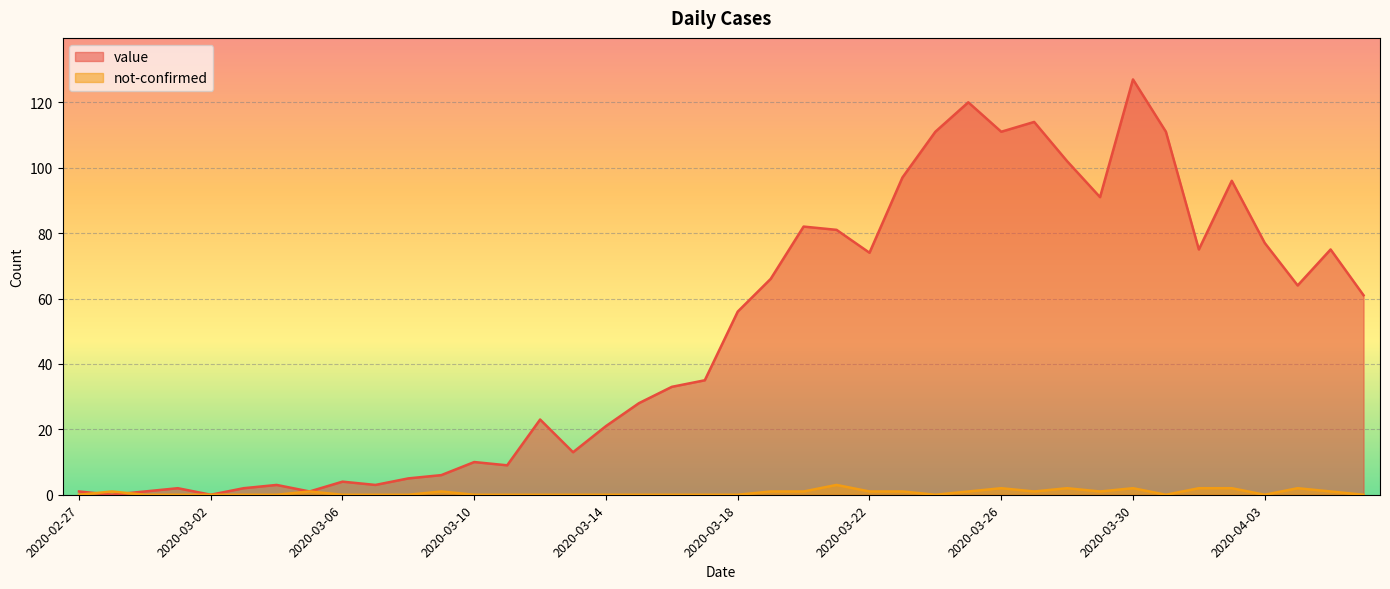

Reading left to right, list all the values displayed in this chart.

value: 1	0	1	2	0	2	3	1	4	3	5	6	10	9	23	13	21	28	33	35	56	66	82	81	74	97	111	120	111	114	102	91	127	111	75	96	77	64	75	61
not-confirmed: 0	1	0	0	0	0	0	1	0	0	0	1	0	0	0	0	0	0	0	0	0	1	1	3	1	1	0	1	2	1	2	1	2	0	2	2	0	2	1	0